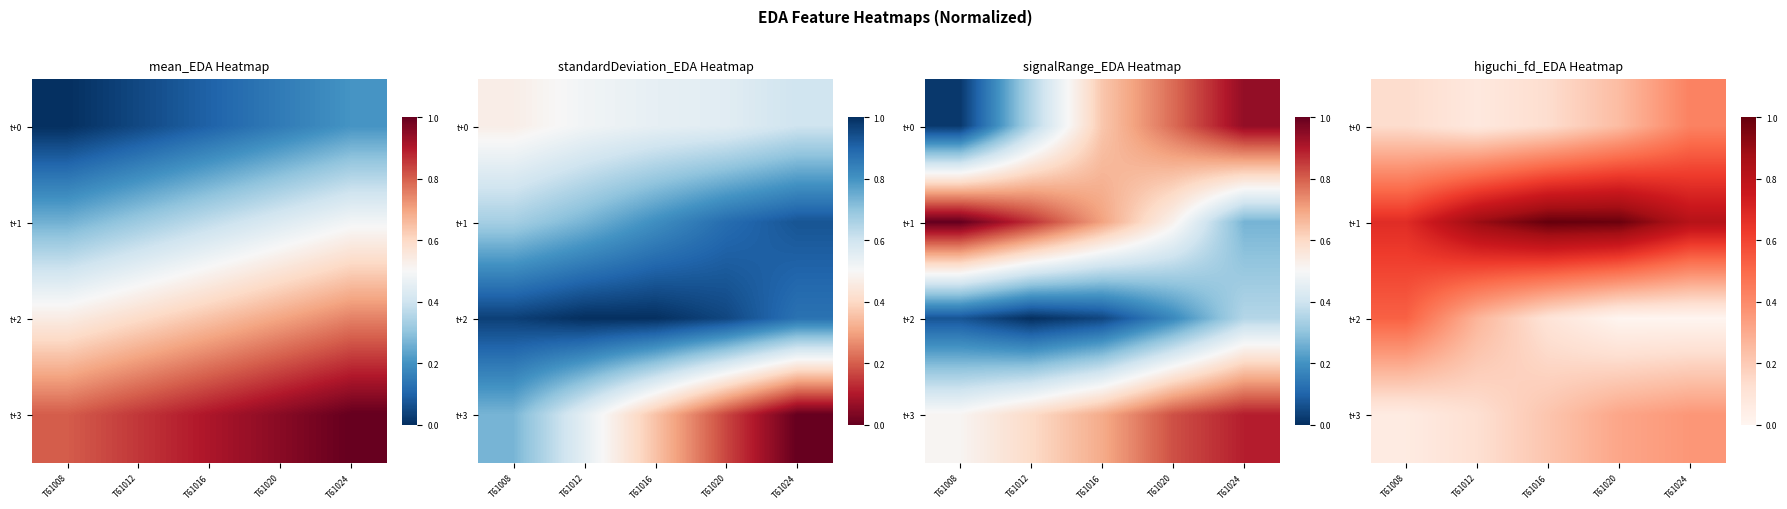

What is the sum of all t+1 values?

4.4